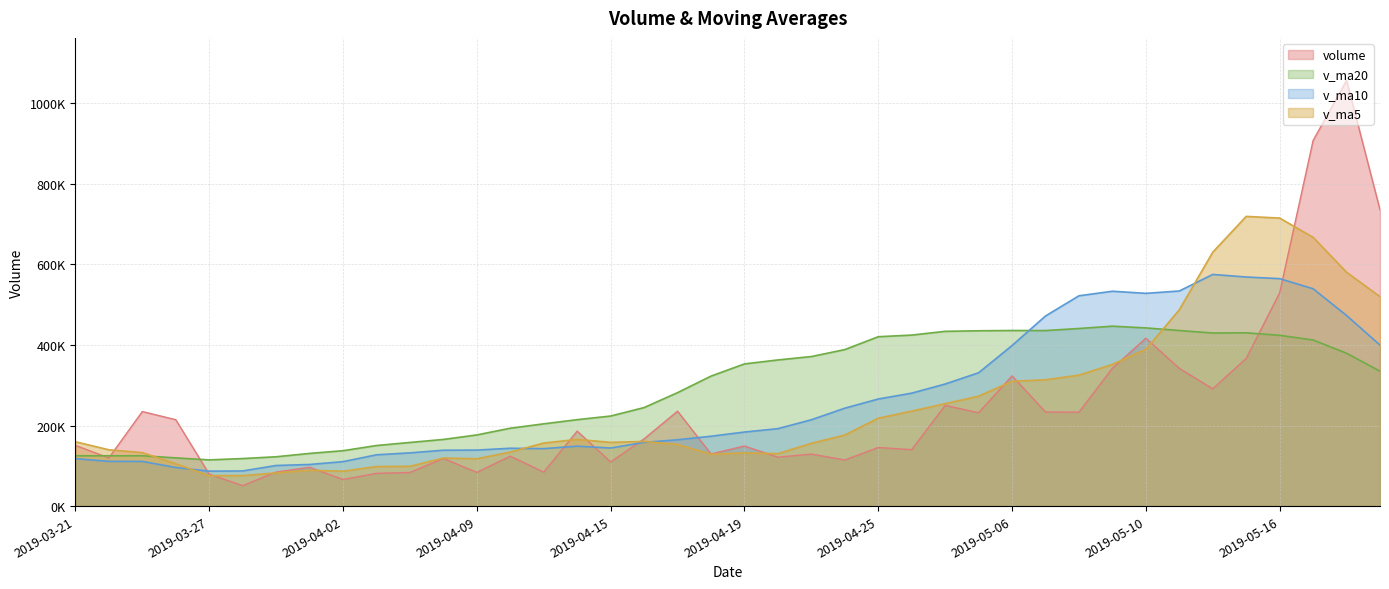

The v_ma20 series shows 536152.0 at 2019-04-19. True or false?

False